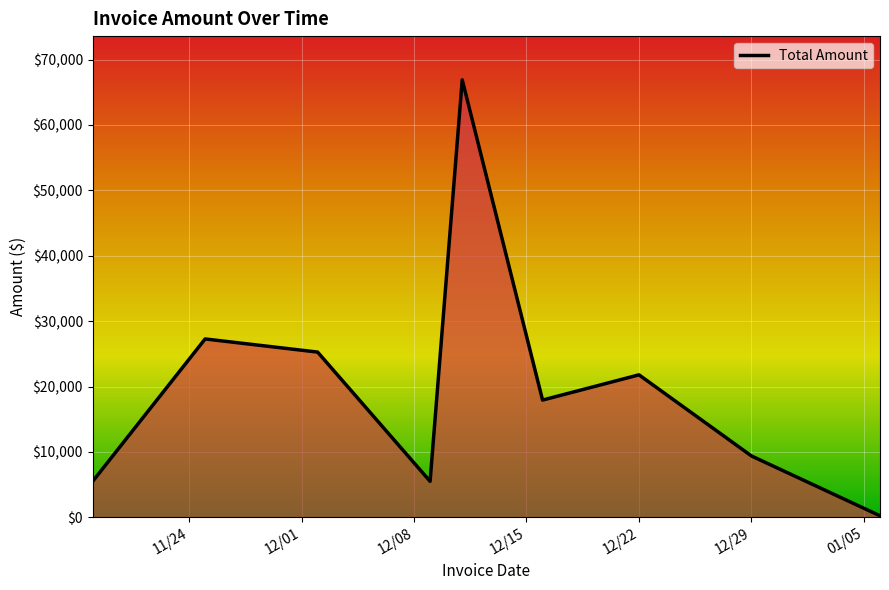

What is the difference between the maximum and minimum values?

66664.3